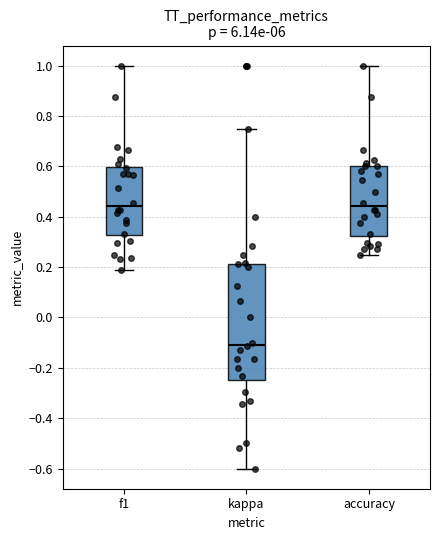

Where does the upper whisker of the box for f1 end on the y-axis? The values are not printed on the chart, so give them approximately, as read against the axis.

1.00